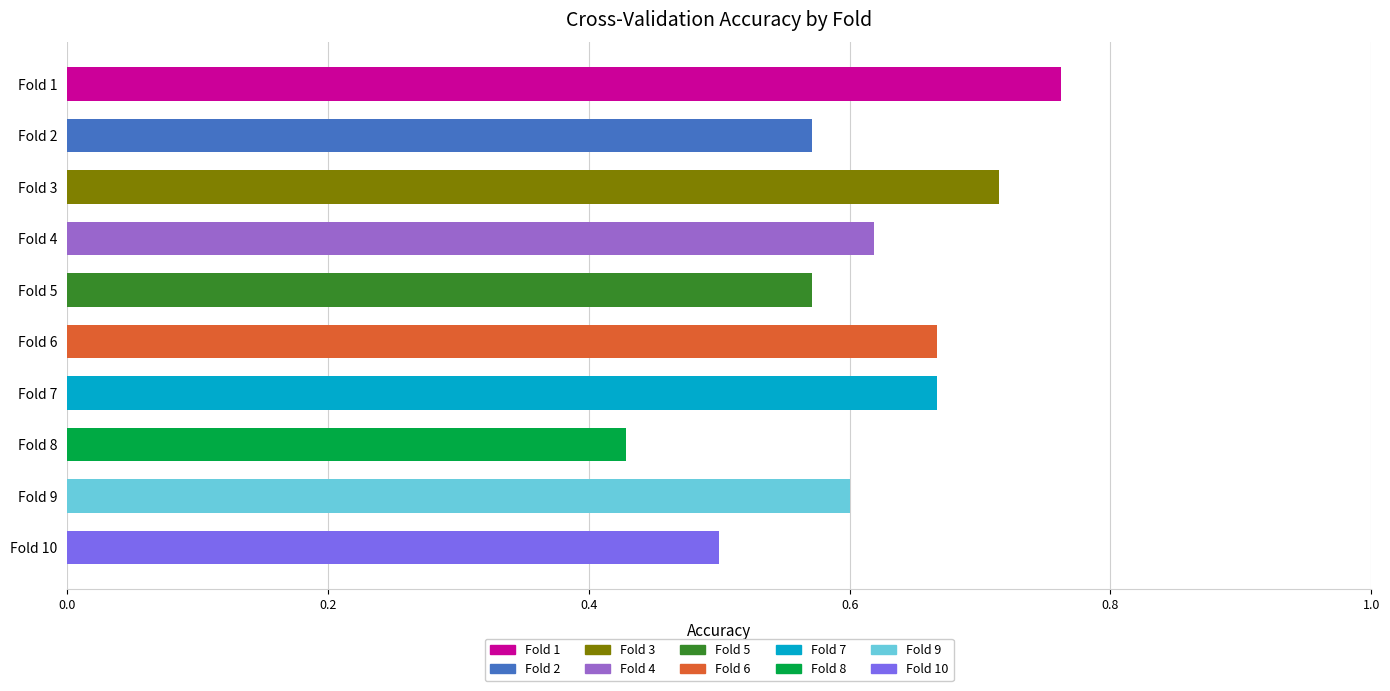

How many bars are there in total?

10